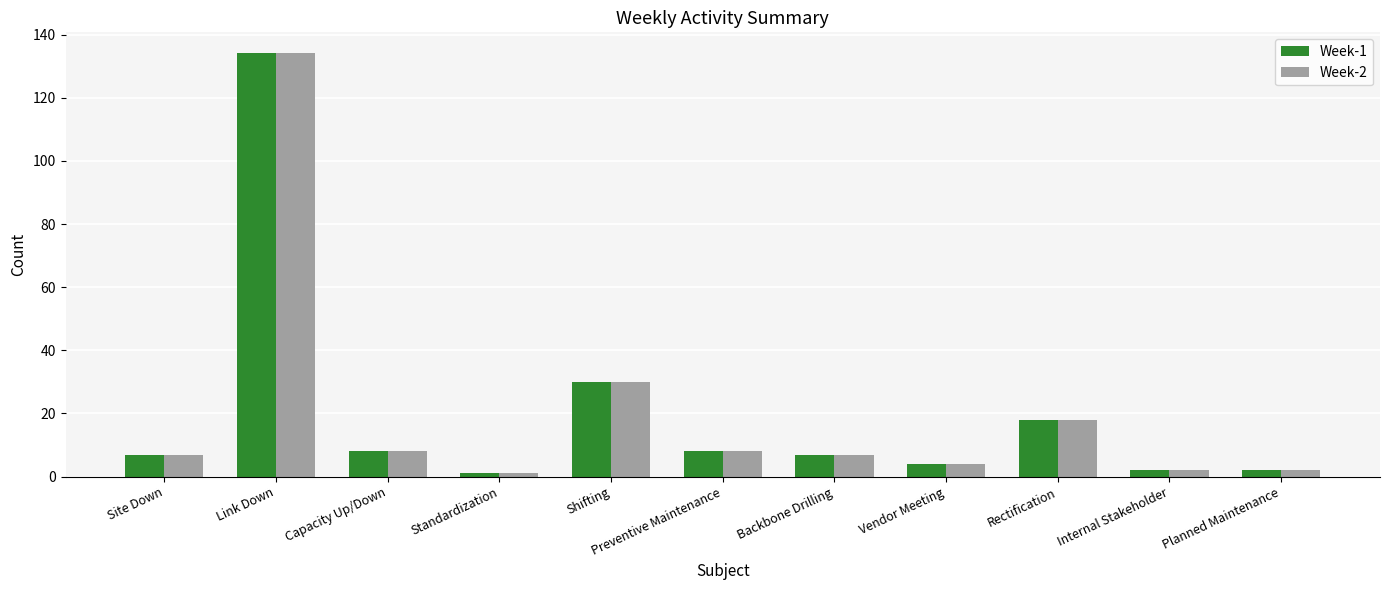

What is the sum of the Week-1 values at Vendor Meeting and Rectification?

22